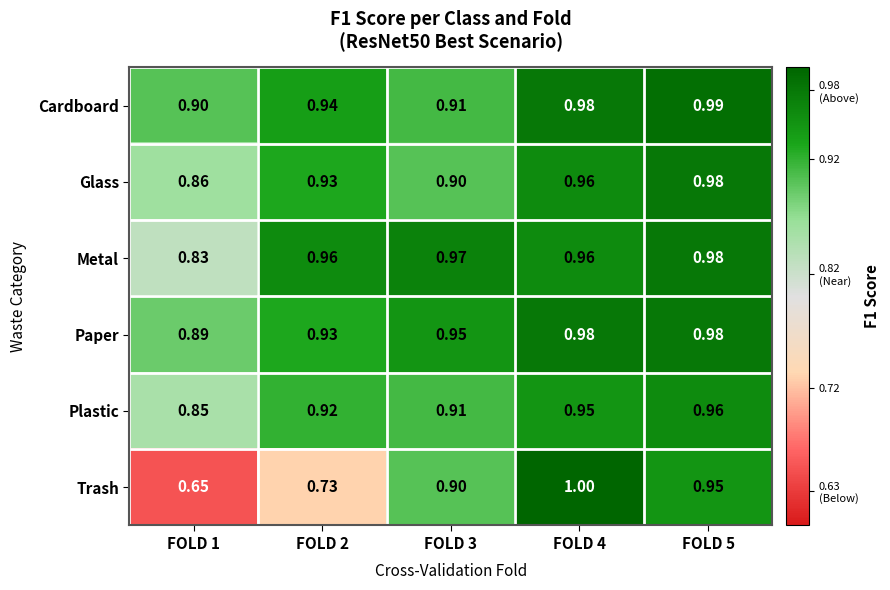

Which series has the largest total across all categories?

Paper